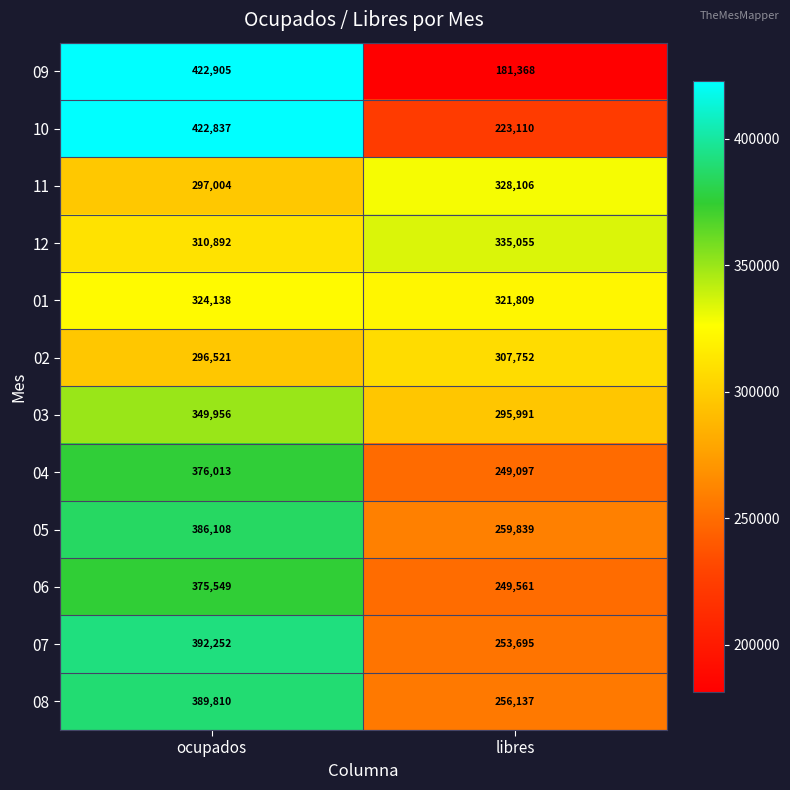

What is the sum of all 11 values?

625110